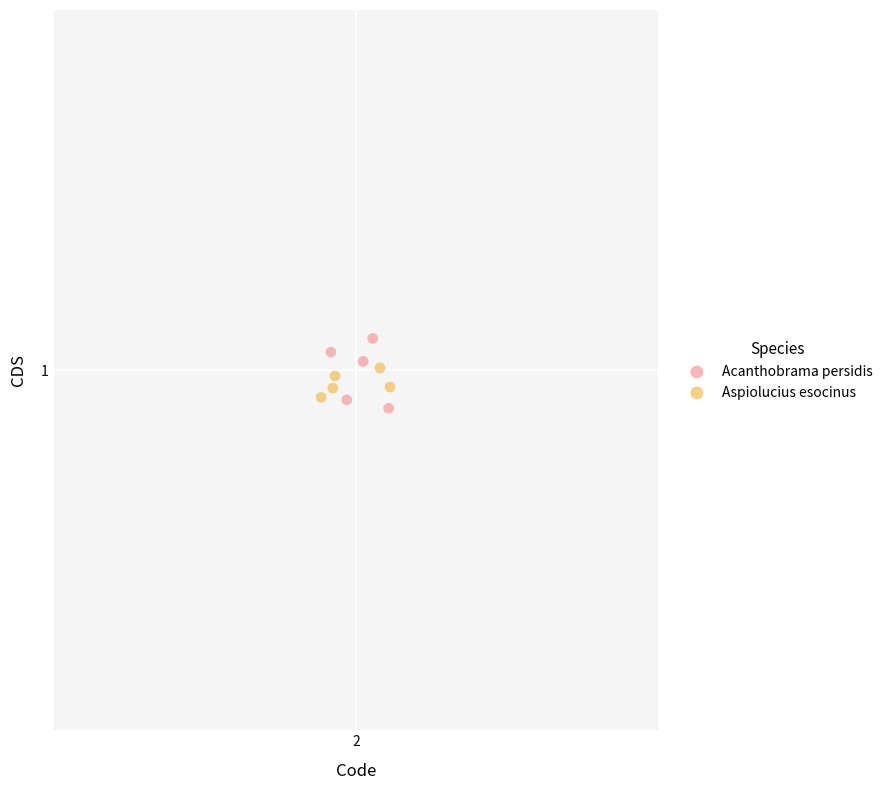

What are all the series names shown in the legend?

Acanthobrama persidis, Aspiolucius esocinus